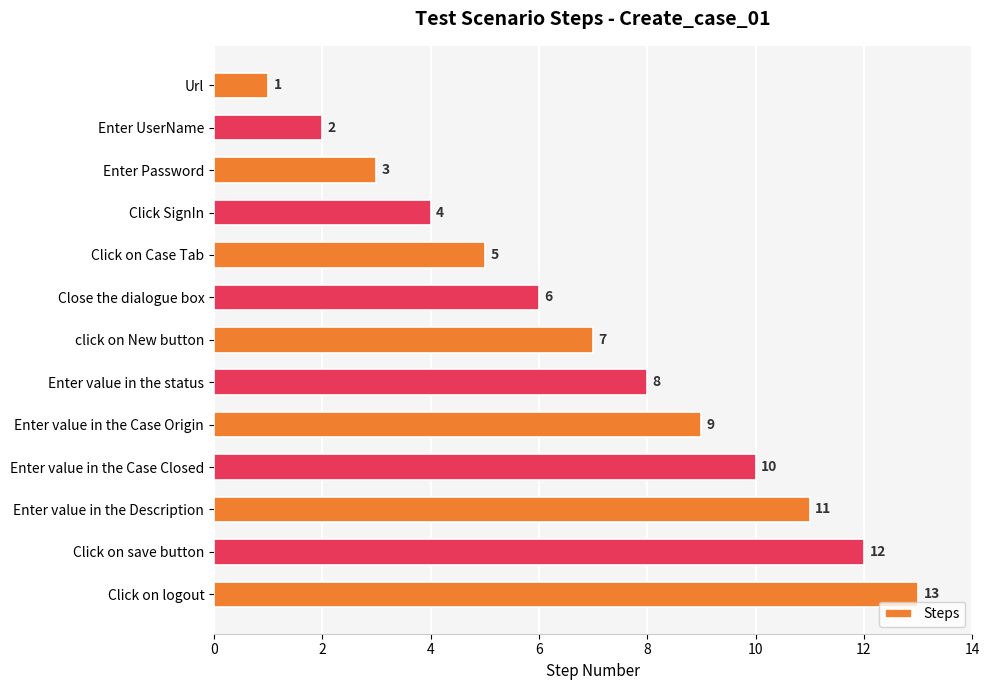

List the labels in order of value, smallest first.

Url, Enter UserName, Enter Password, Click SignIn, Click on Case Tab, Close the dialogue box, click on New button, Enter value in the status, Enter value in the Case Origin, Enter value in the Case Closed, Enter value in the Description, Click on save button, Click on logout